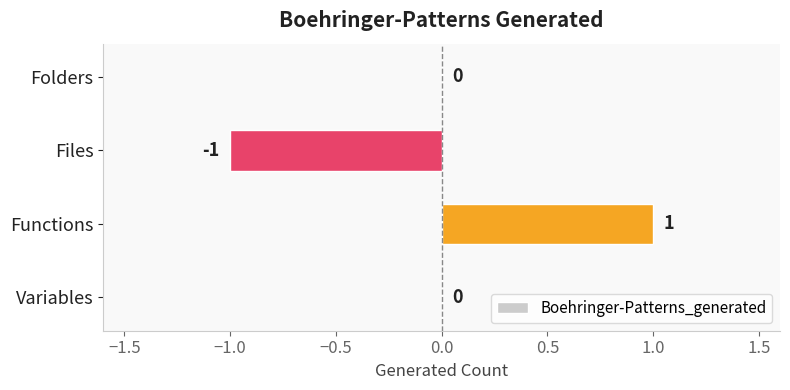

Reading top to bottom, extract all data points from this chart.

Folders=0	Files=-1	Functions=1	Variables=0